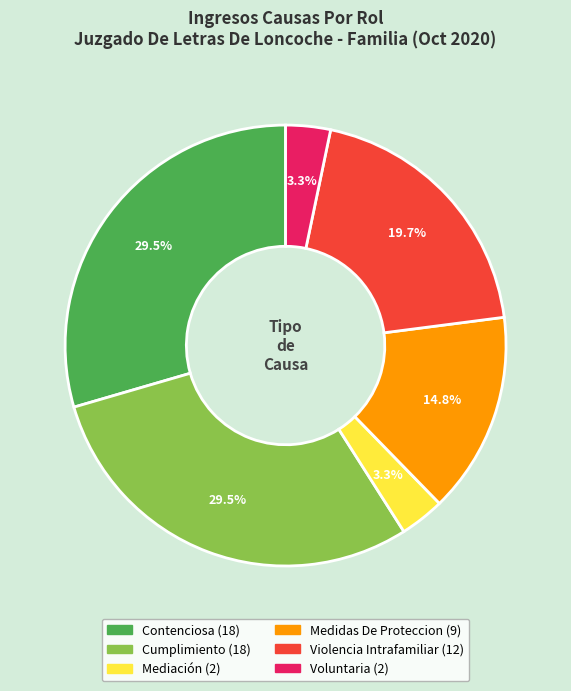

Is Medidas De Proteccion the majority of the pie?

No